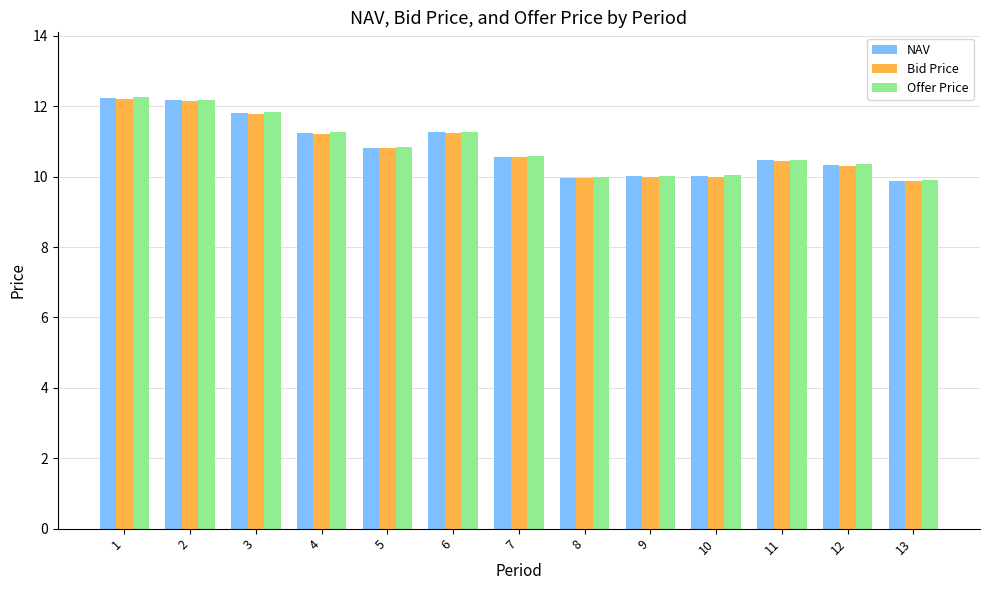

What is the difference between the maximum and minimum values in the NAV series?

2.3